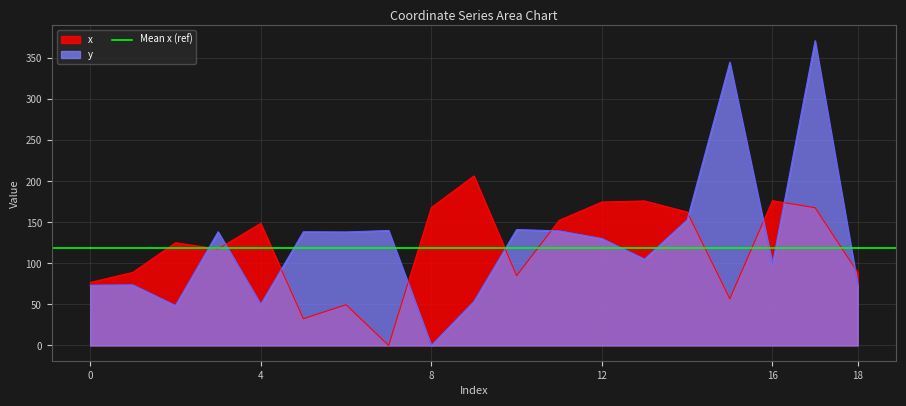

Does the chart display data point markers on the line(s)?

No